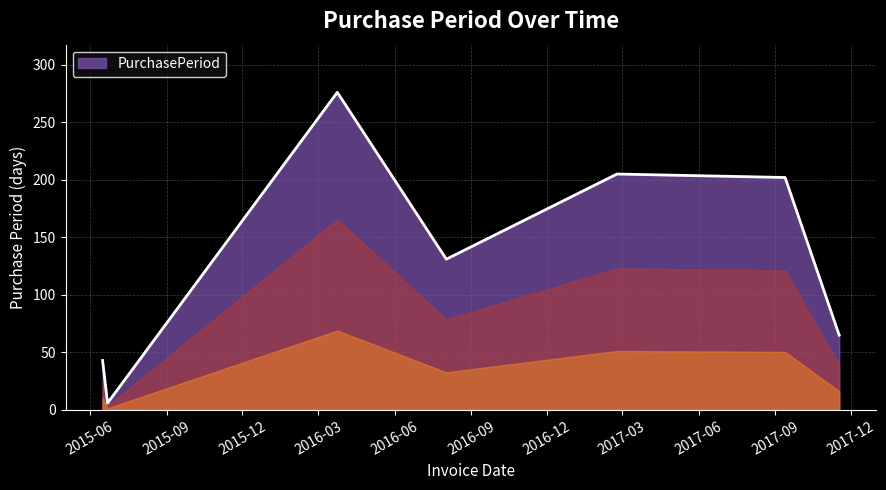

What is the greatest value displayed?

276